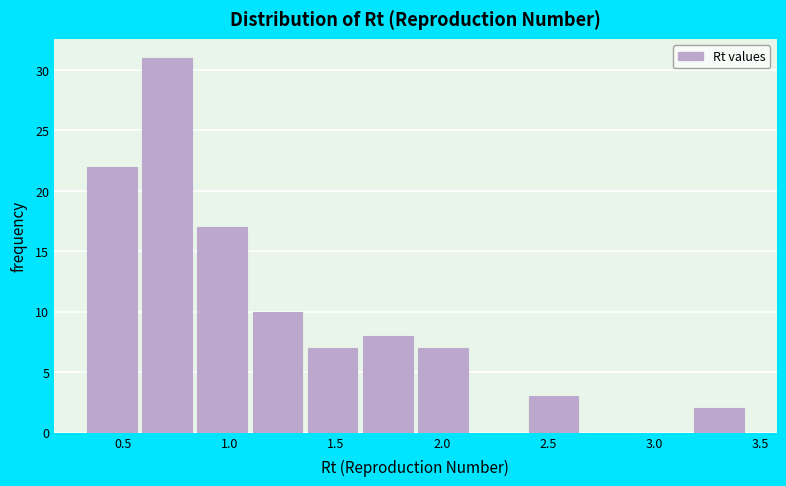

Reading left to right, transcribe this chart: for each bar, give the range it covers on the x-axis and its height. Neither the bar edges nor the heights are printed on the chart, so give them approximately, as read against the axes.

0.35 to 0.60: 22
0.60 to 0.85: 31
0.85 to 1.10: 17
1.10 to 1.35: 10
1.35 to 1.65: 7
1.65 to 1.90: 8
1.90 to 2.15: 7
2.15 to 2.40: 0
2.40 to 2.65: 3
2.65 to 2.95: 0
2.95 to 3.20: 0
3.20 to 3.45: 2